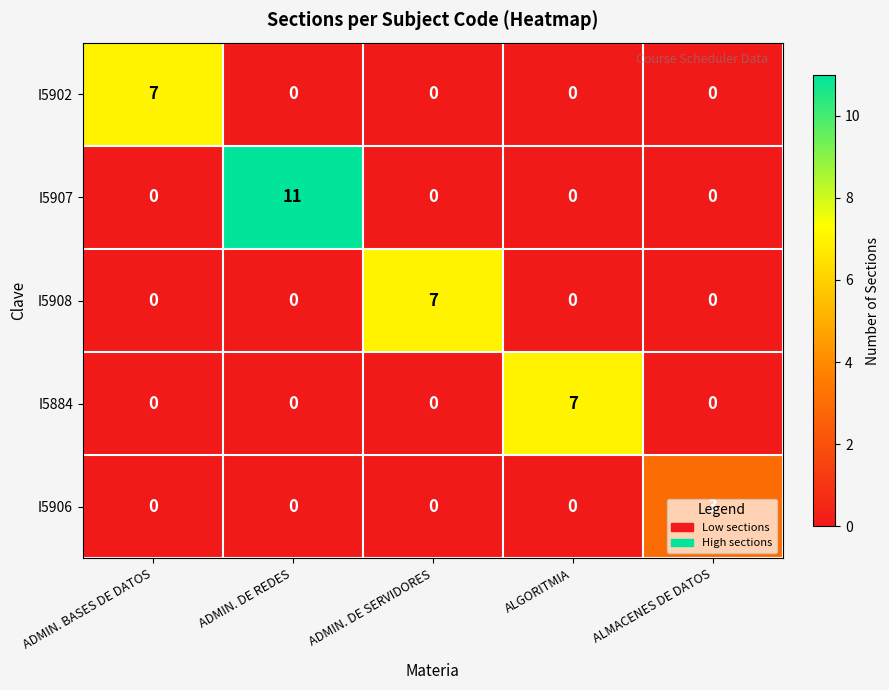

What is the sum of the I5907 values at ADMIN. BASES DE DATOS and ADMIN. DE REDES?

11